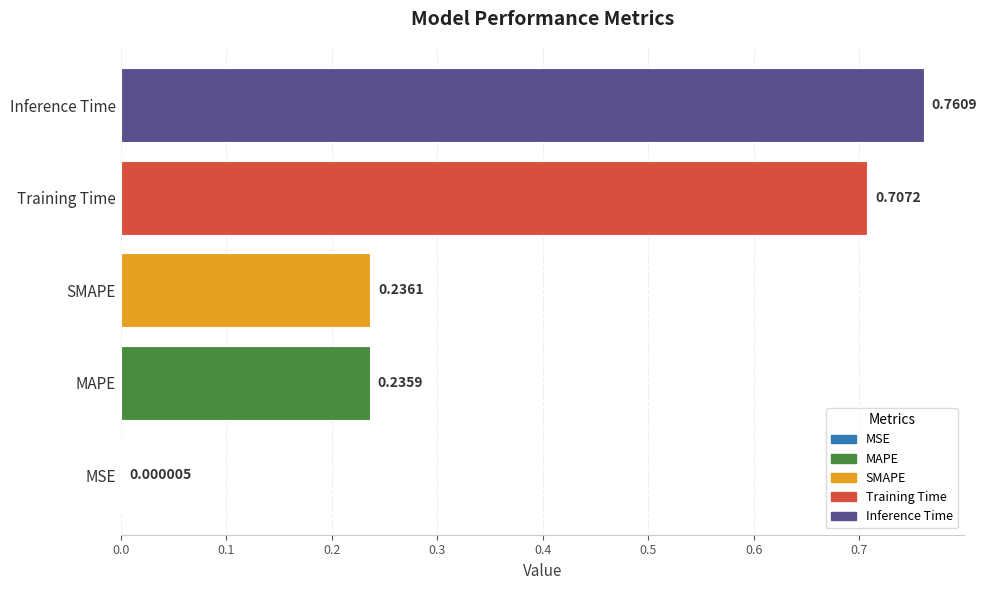

How many distinct data groups are displayed?

1